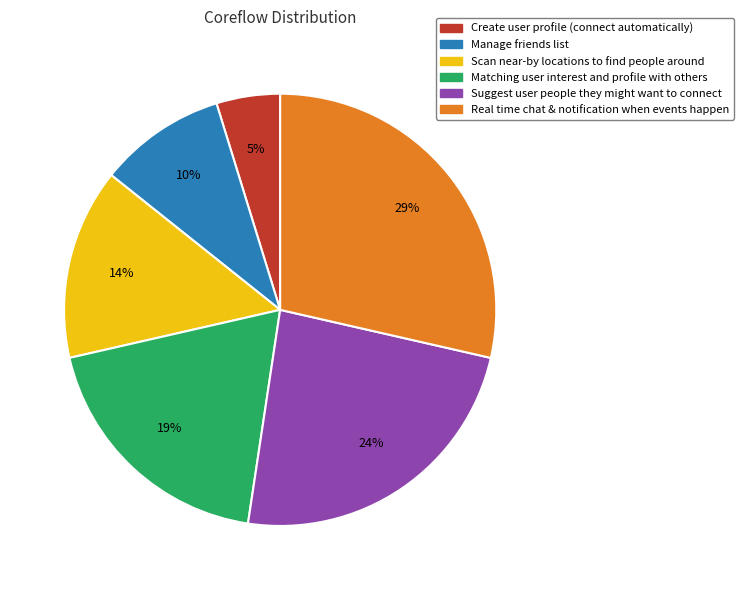

Which category has the smallest portion of the pie?

Create user profile (connect automatically)